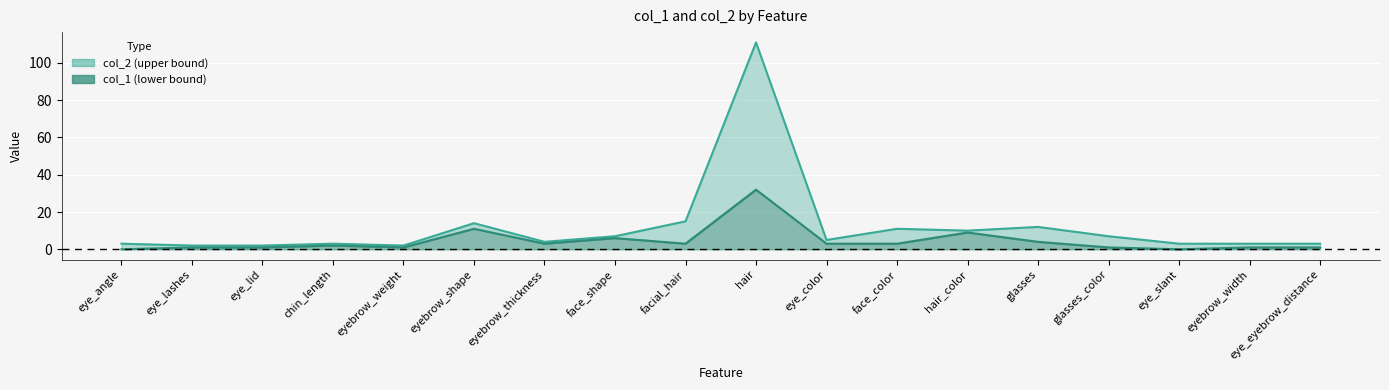

How many series are shown in this chart?

2